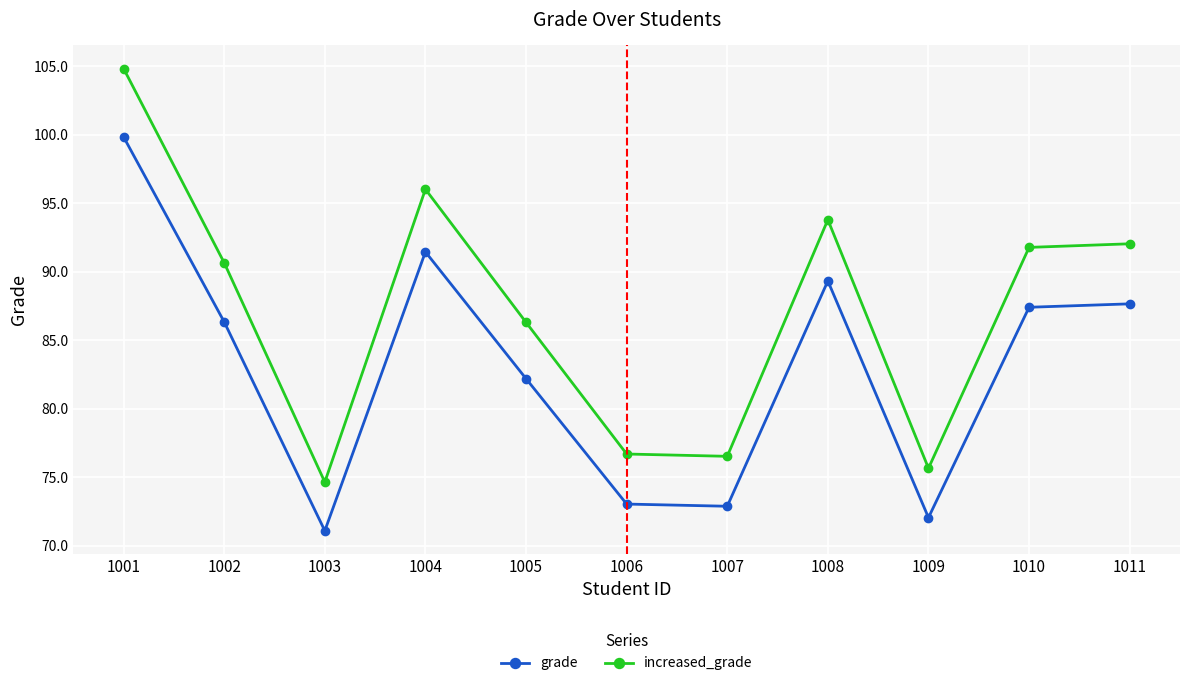

Read the increased_grade value at 1007.

76.5